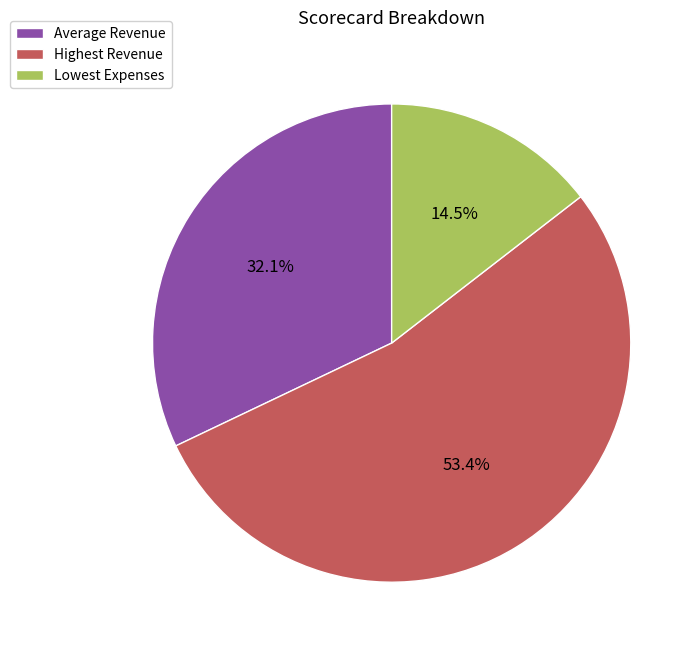

Count the number of slices in the pie.

3